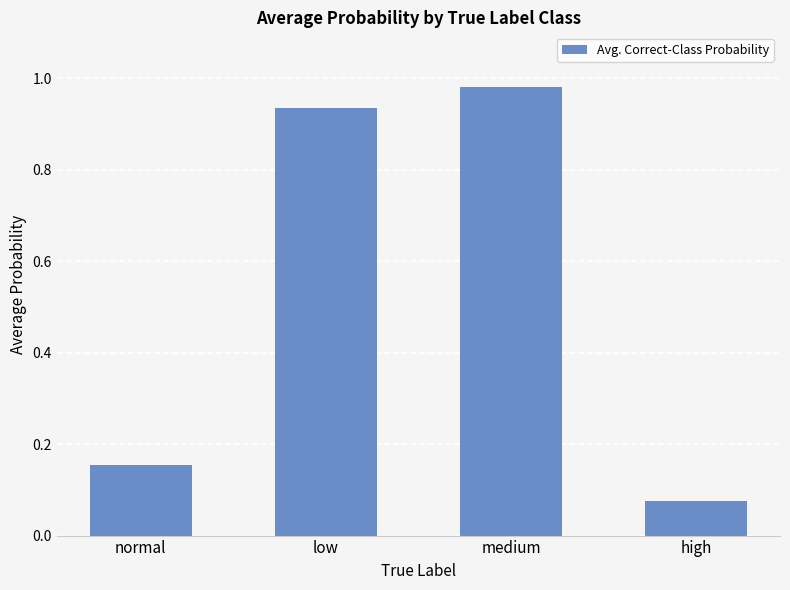

At which label is the value closest to 0?

high